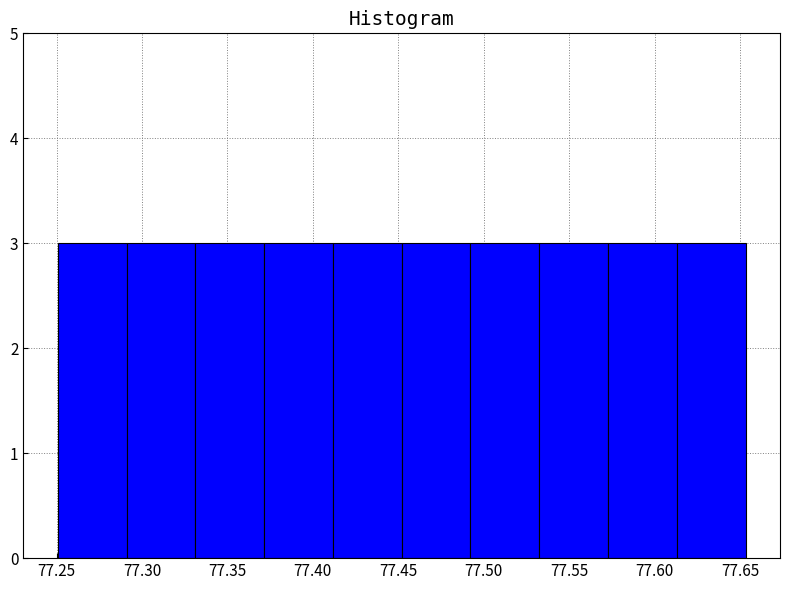

Reading left to right, list every bar in this chart as the range it spans on the x-axis followed by its height. Neither the bar edges nor the heights are printed on the chart, so give them approximately, as read against the axes.

77.250 to 77.290: 3
77.290 to 77.330: 3
77.330 to 77.370: 3
77.370 to 77.410: 3
77.410 to 77.450: 3
77.450 to 77.490: 3
77.490 to 77.535: 3
77.535 to 77.575: 3
77.575 to 77.615: 3
77.615 to 77.655: 3